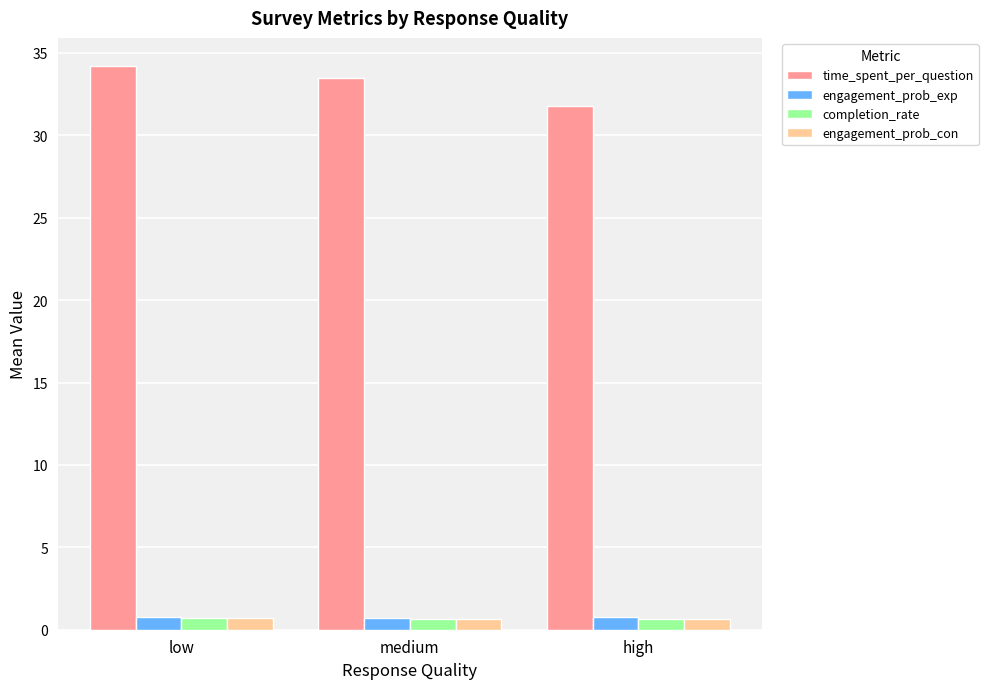

What is the minimum value for engagement_prob_con?

0.7